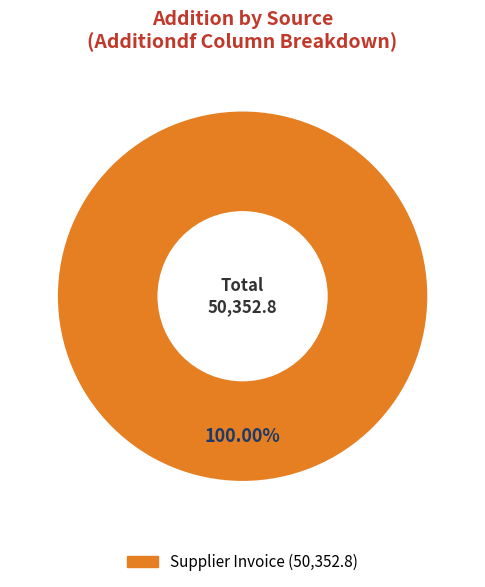

How many slices are in this pie chart?

1